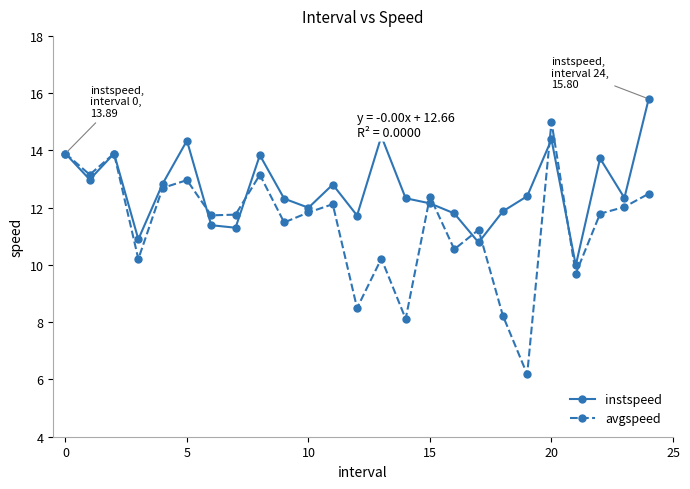

What is the maximum value for avgspeed?

15.0